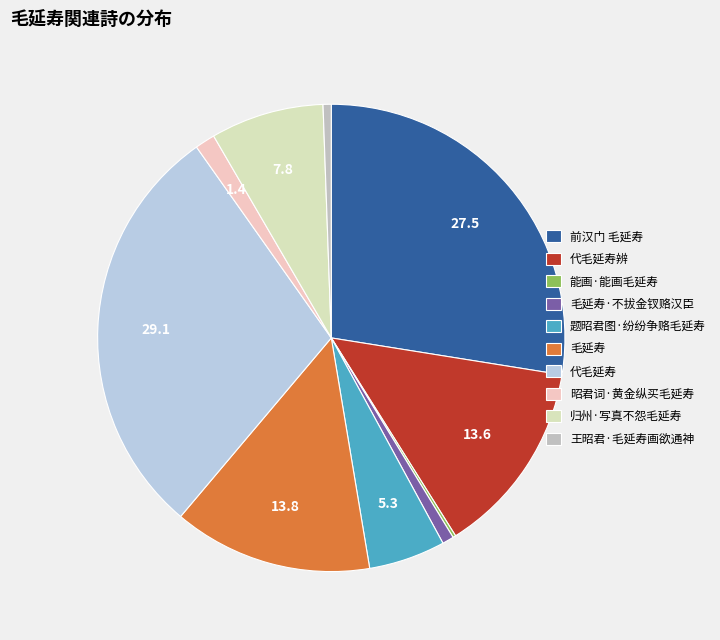

Rank the categories by value from highest to lowest.

代毛延寿, 前汉门 毛延寿, 毛延寿, 代毛延寿辨, 归州·写真不怨毛延寿, 题昭君图·纷纷争赂毛延寿, 昭君词·黄金纵买毛延寿, 毛延寿·不拔金钗赂汉臣, 王昭君·毛延寿画欲通神, 能画·能画毛延寿